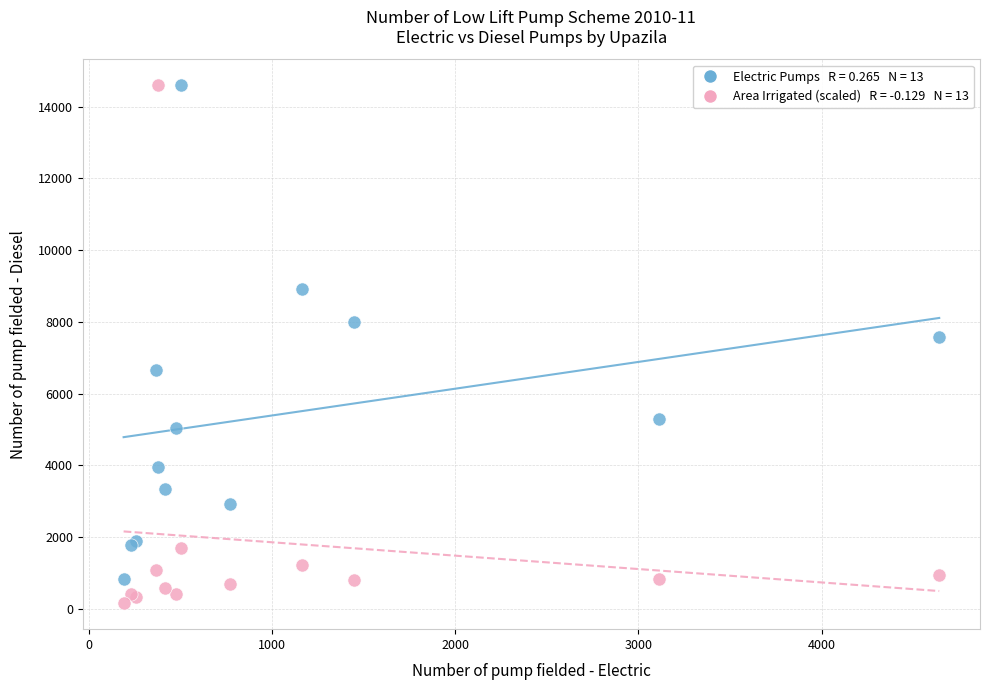

Across all series, what Y value is closest to 7378?

7581.0